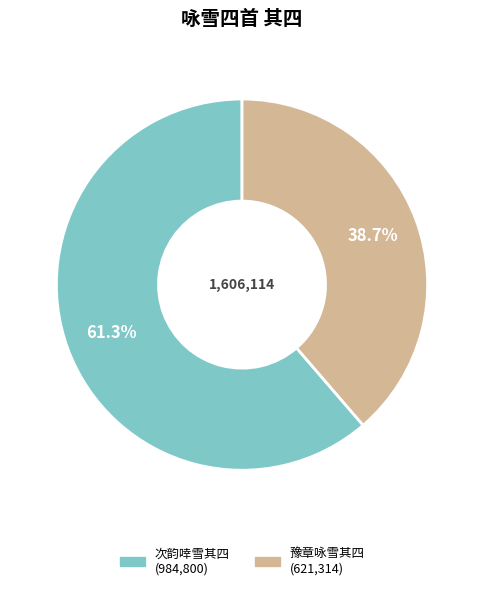

Does any single category account for the majority?

Yes